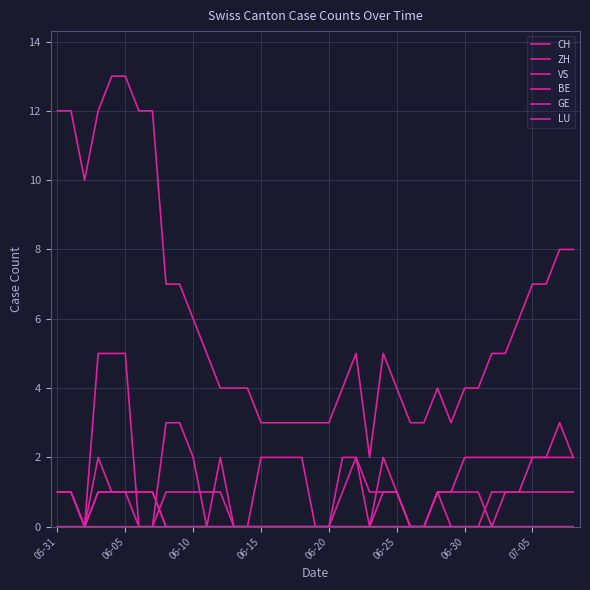

How many lines are shown in the chart?

6